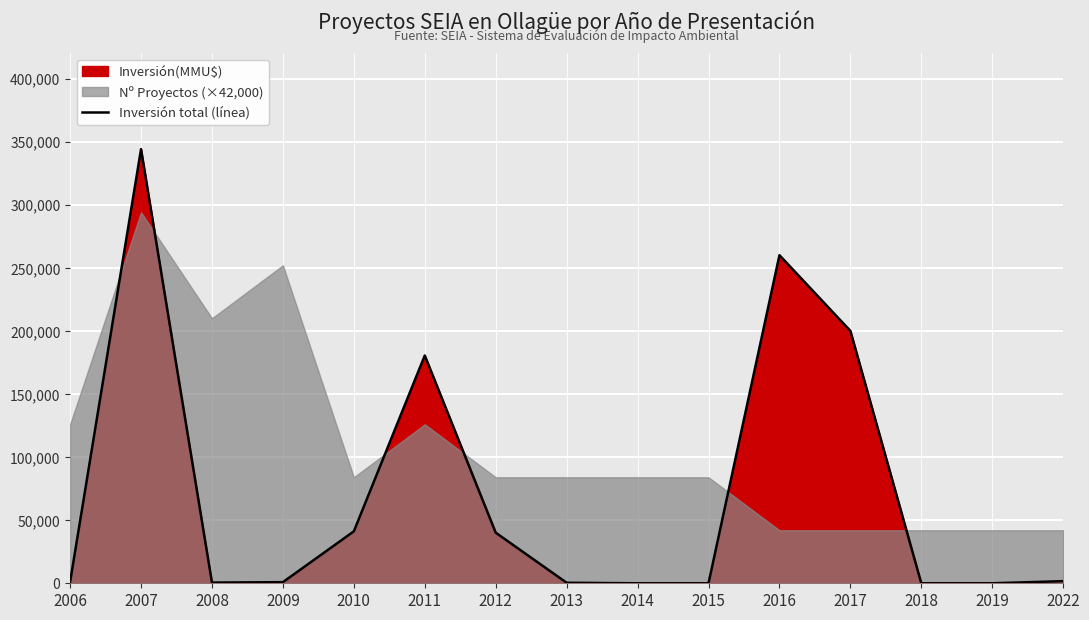

How many lines are shown in the chart?

1